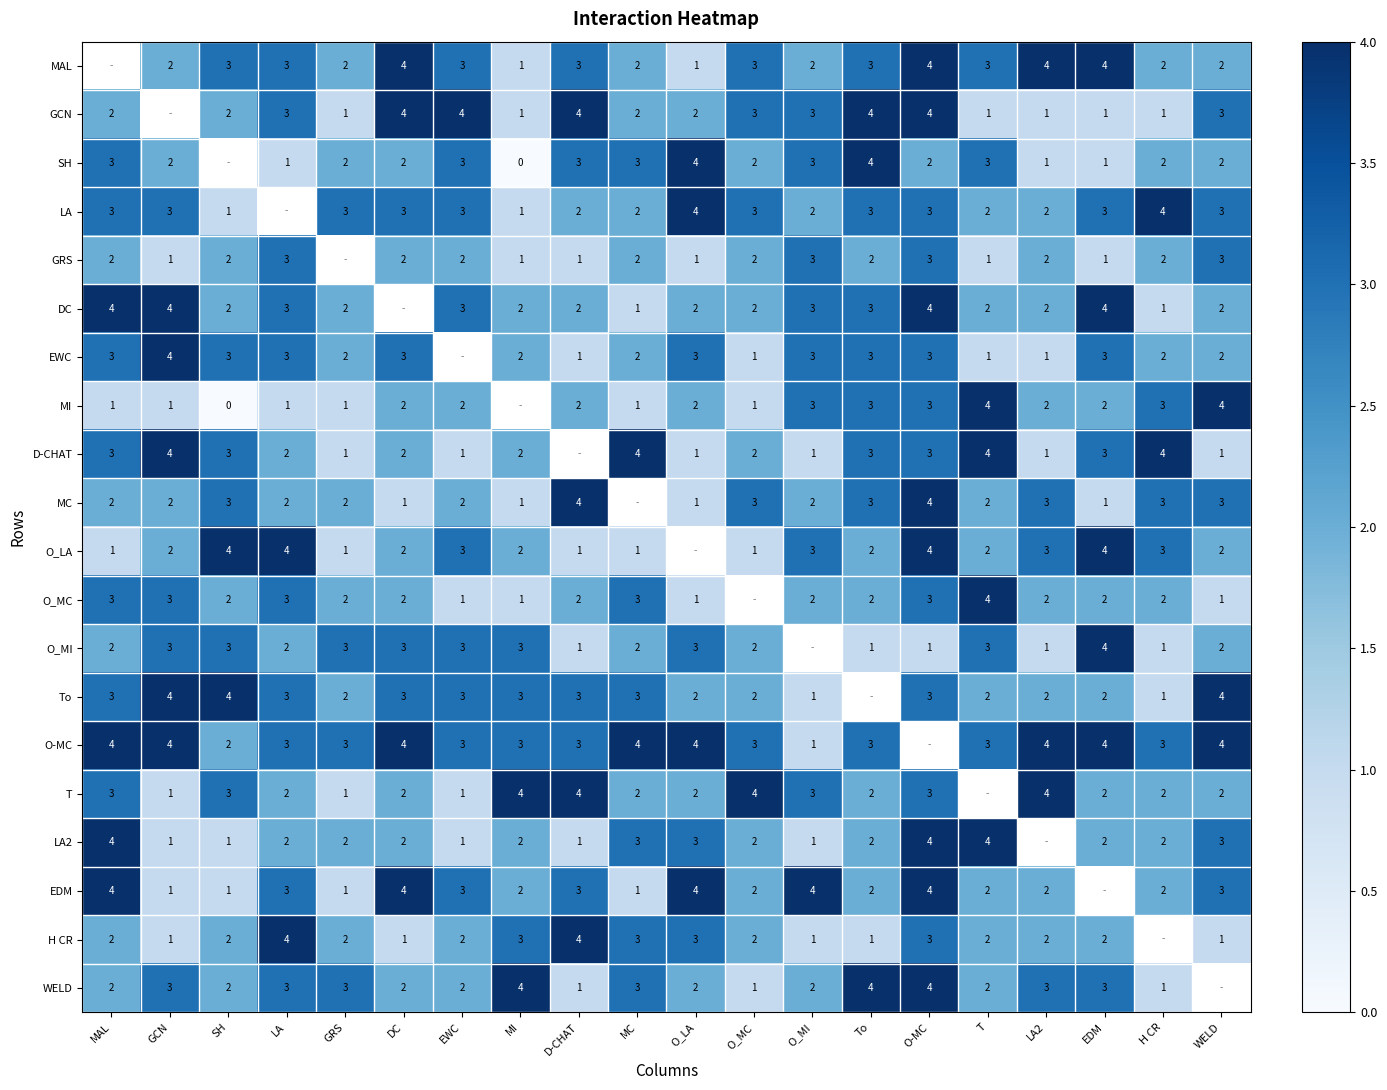

Which label corresponds to the largest value in the chart?

DC